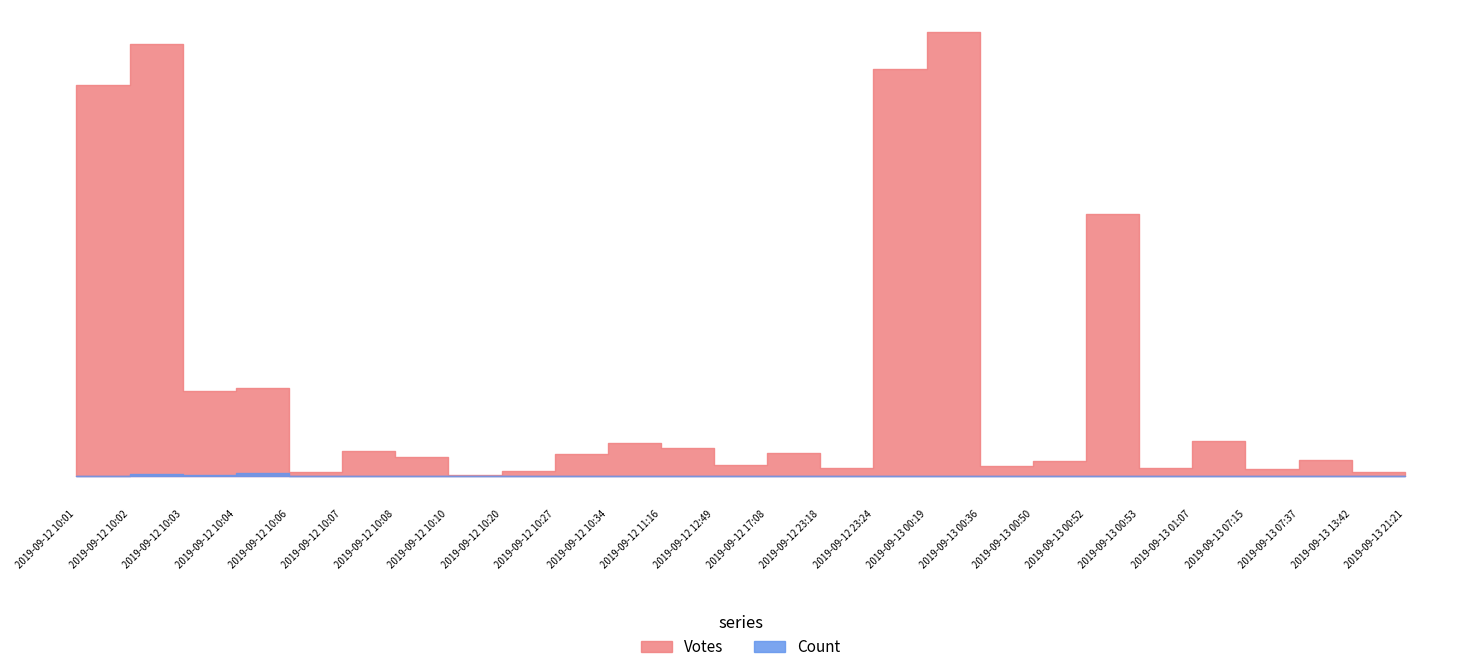

What is the value of the Votes point at the 6th from the left?

69